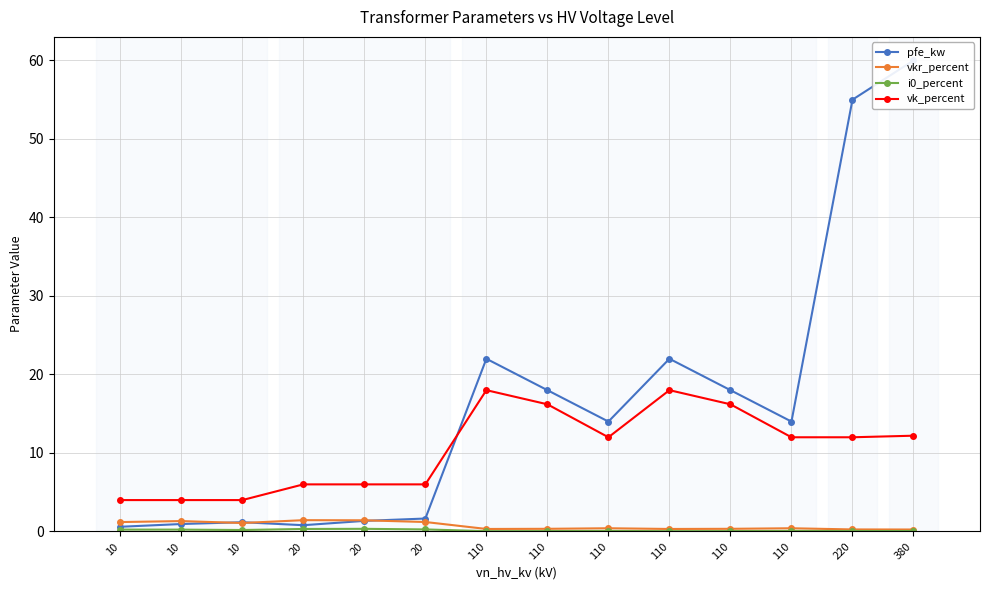

Is it true that i0_percent equals 0.1 at 110?

False